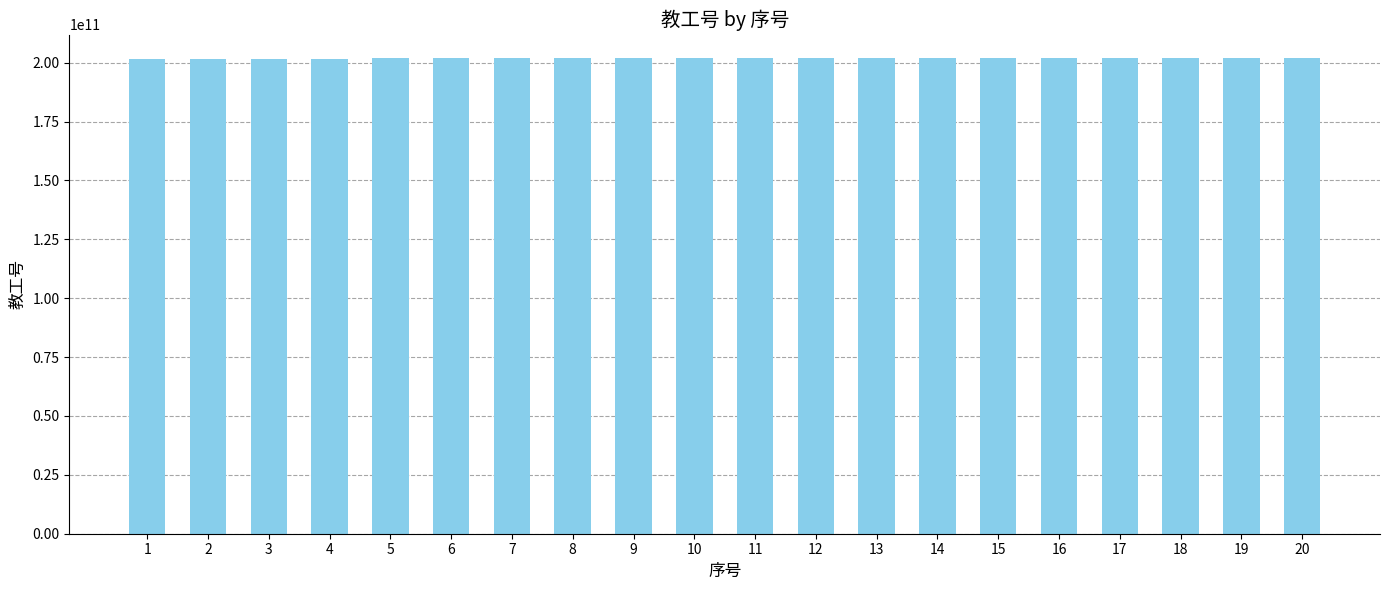

Approximately how many times larger is the value at 2 compared to 9?

1.0